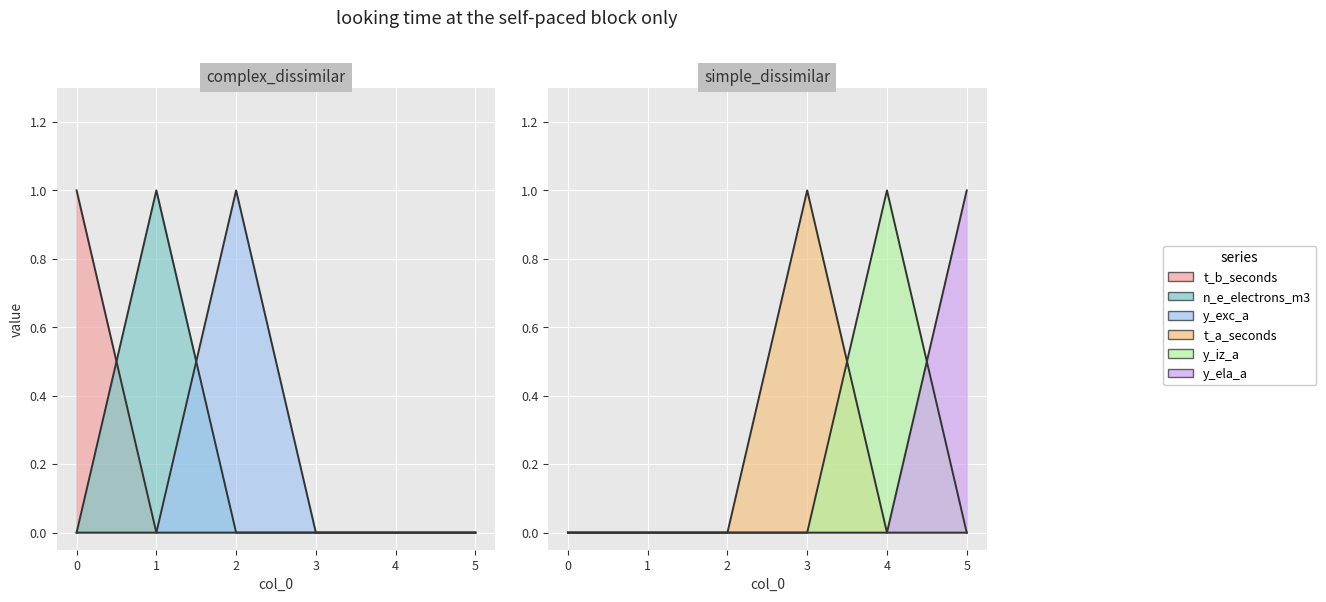

Rank the categories by t_b_seconds value from lowest to highest.

1, 2, 3, 4, 5, 0